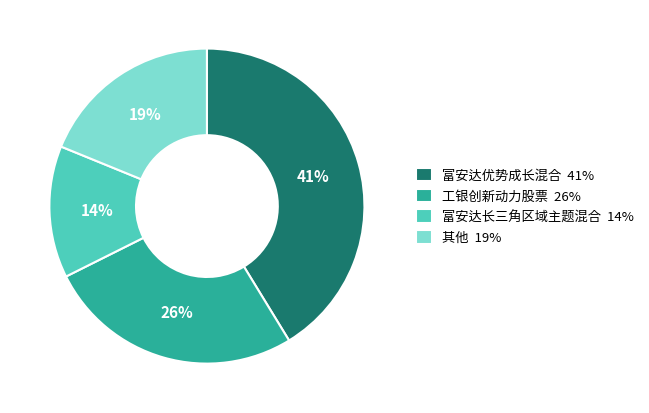

Combined, do 工银创新动力股票 26% and 富安达优势成长混合 41% account for over 50%?

Yes